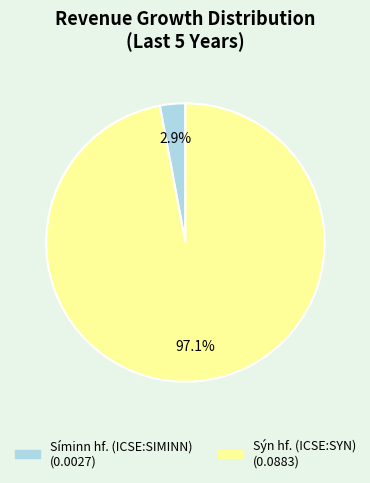

Rank the categories by value from highest to lowest.

Sýn hf. (ICSE:SYN), Síminn hf. (ICSE:SIMINN)